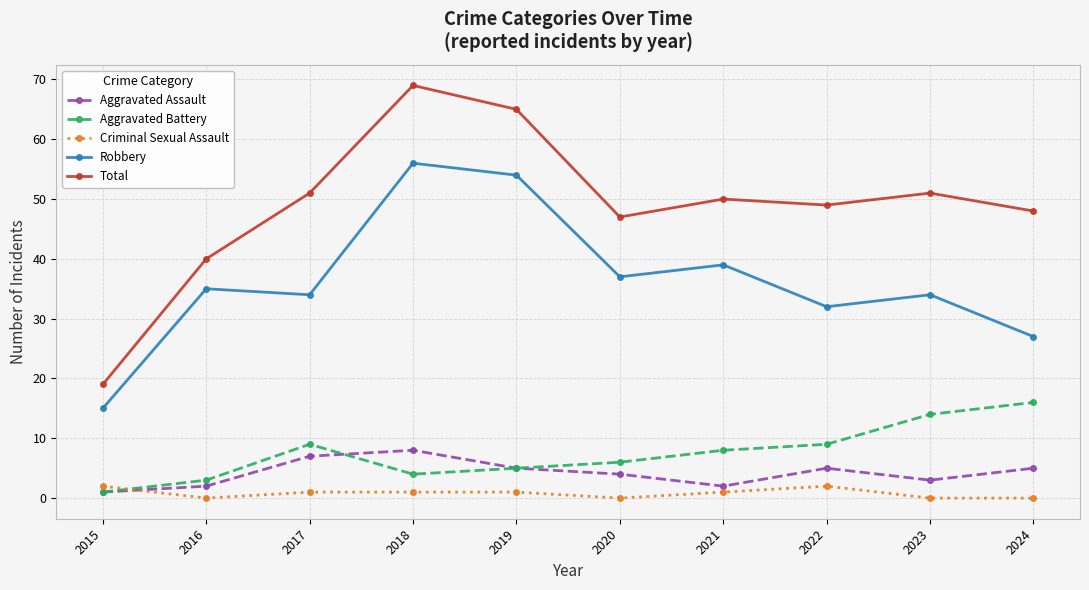

Count the number of categories in the chart.

10